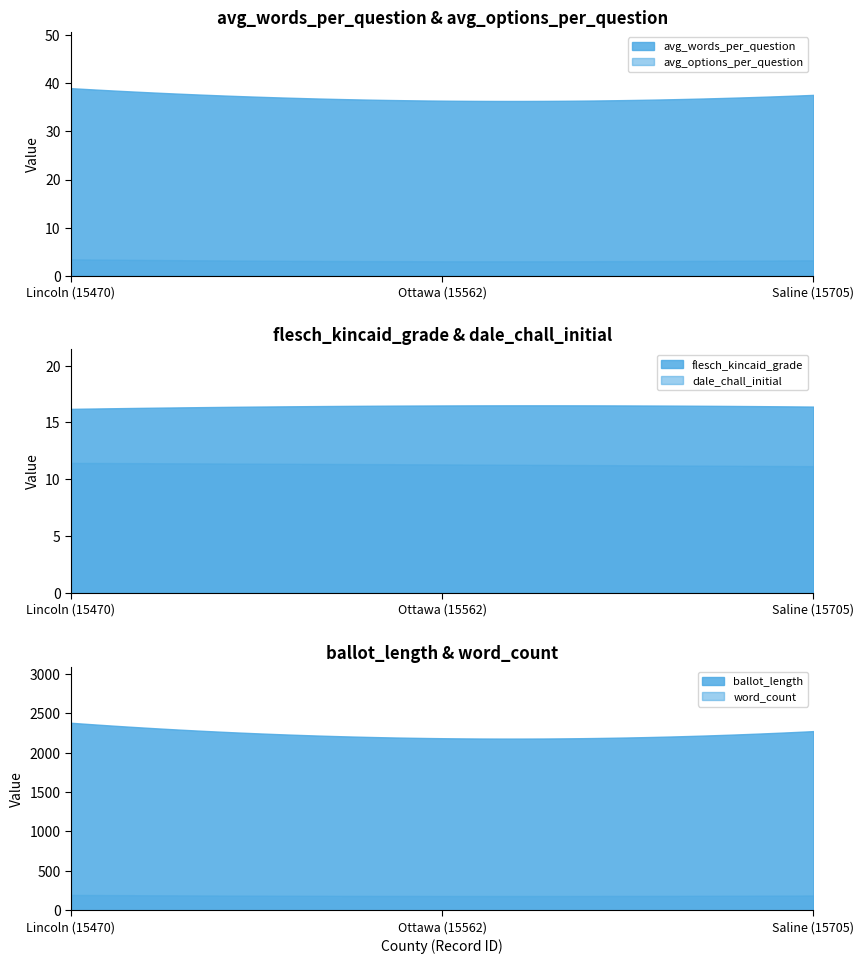

What is the minimum value for dale_chall_initial?

11.2